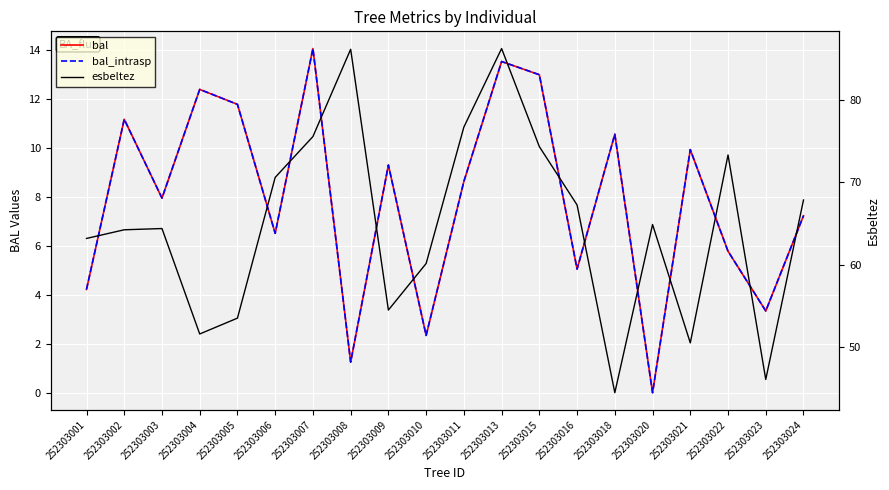

At 252303021, list the series in order from largest to smallest.

esbeltez, bal, bal_intrasp